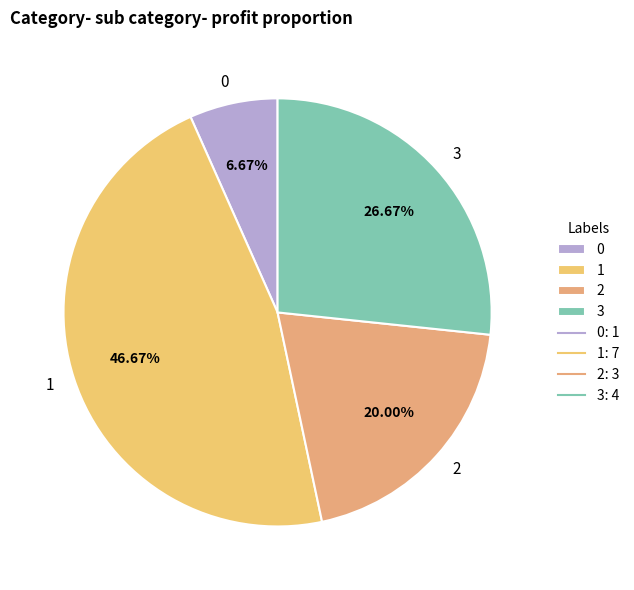

Does any single category account for the majority?

No